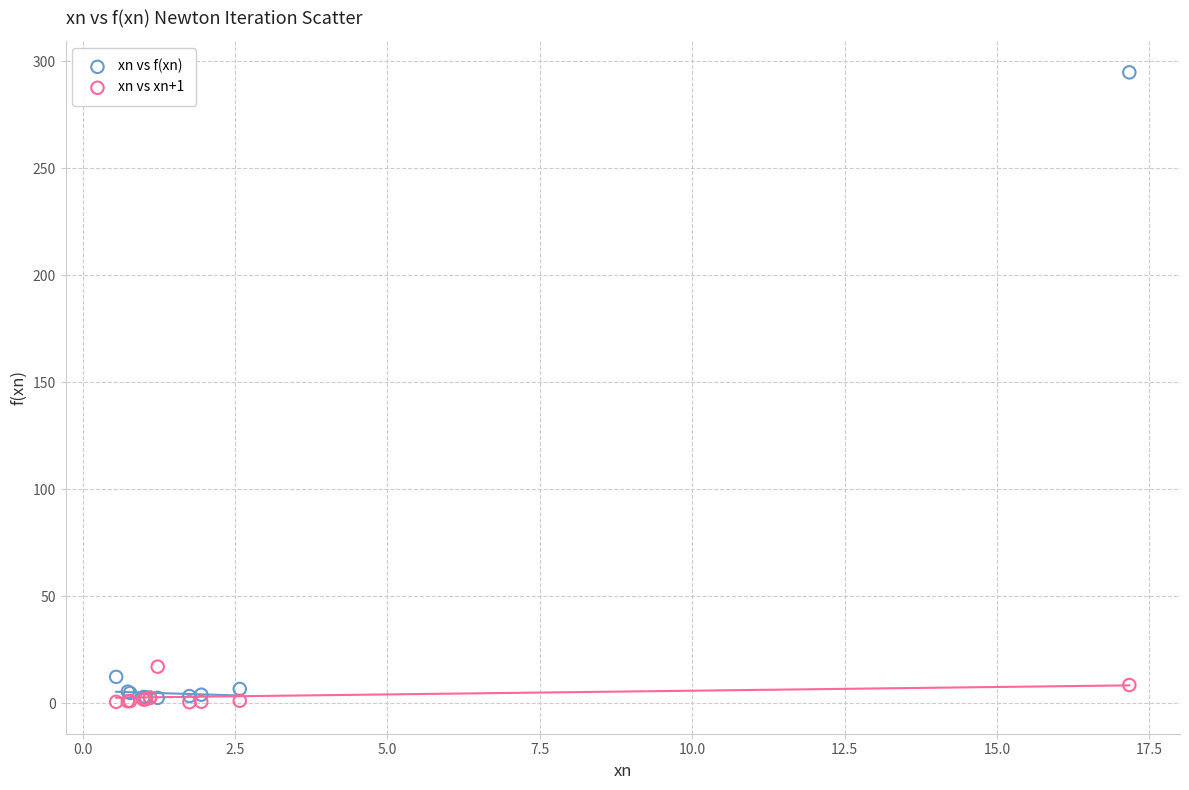

Which series has the largest Y range (max minus min)?

xn vs f(xn)